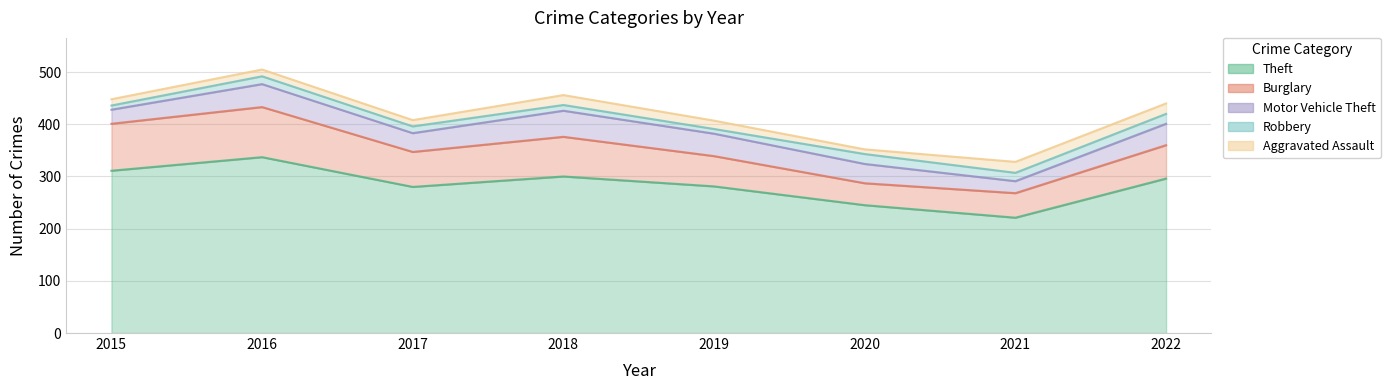

At how many categories does at least one series exceed 69?

8